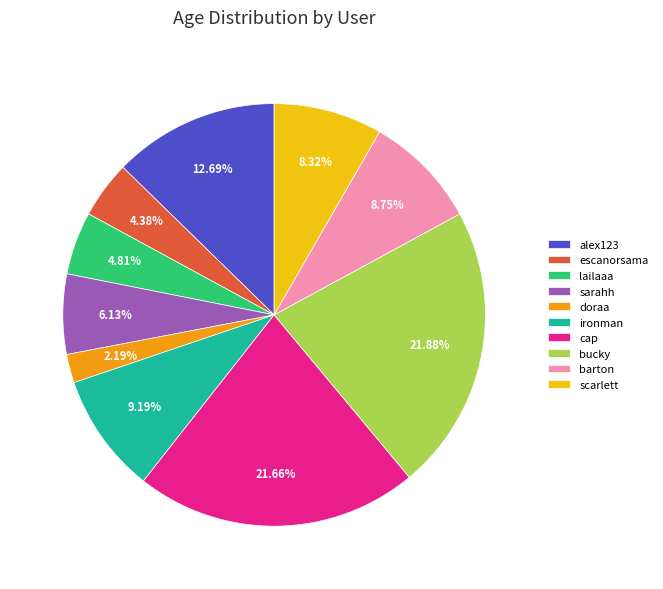

To the nearest percent, what is the difference between the doraa and barton slice percentages?

7%